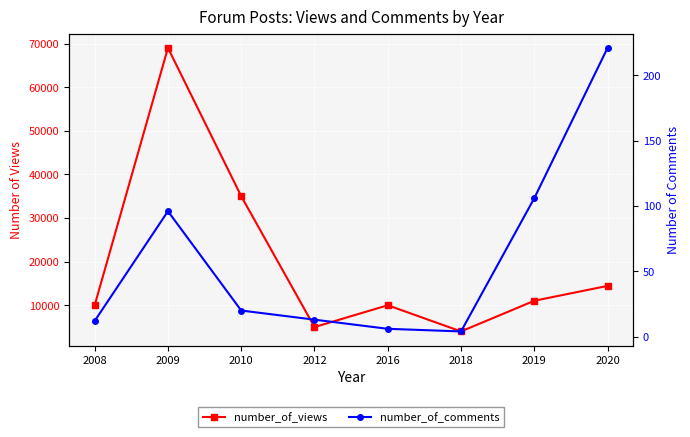

At which category does number_of_views reach its first local peak?

2009